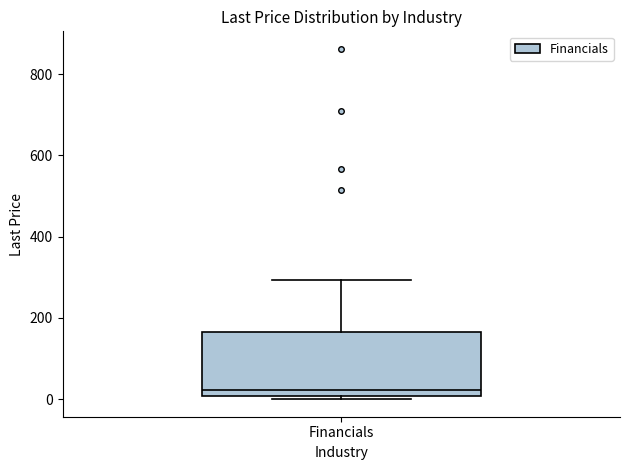

Read this box plot against the y-axis: the position of the median line, the range covered by the box, and the ends of both whiskers. The values are not printed on the chart, so give them approximately, as read against the axis.

median 20, box 0 to 160, whiskers 0 (just below the box's lower edge) to 300